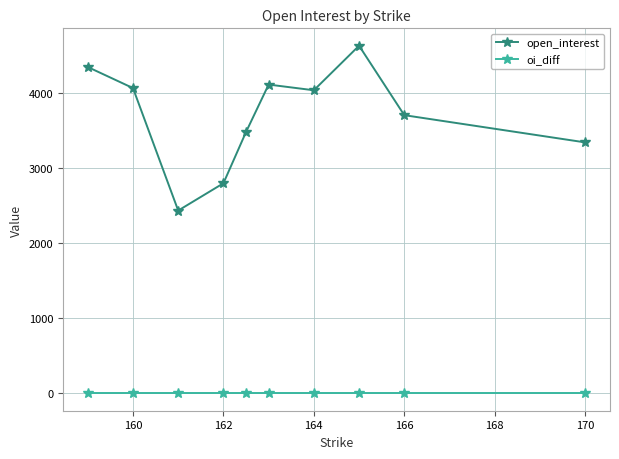

List the series in order of their peak value, lowest first.

oi_diff, open_interest